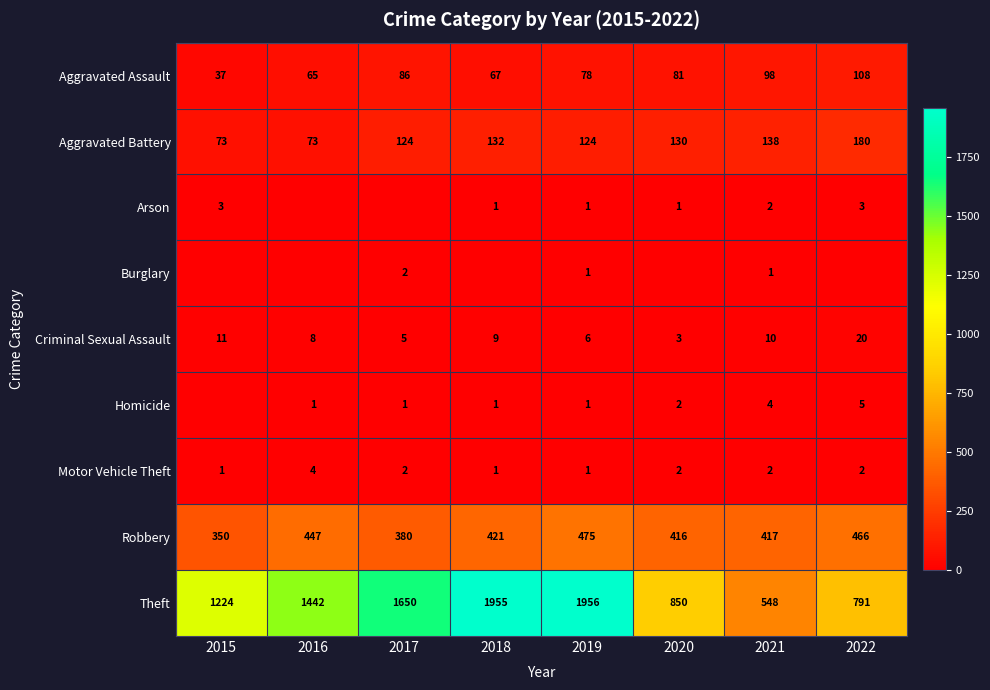

The value of Criminal Sexual Assault at 2020 is 5. True or false?

False